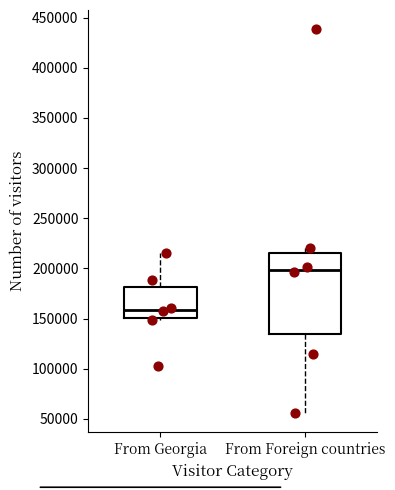

Where is the lower edge of the box for From Georgia on the y-axis? The values are not printed on the chart, so give them approximately, as read against the axis.

150000